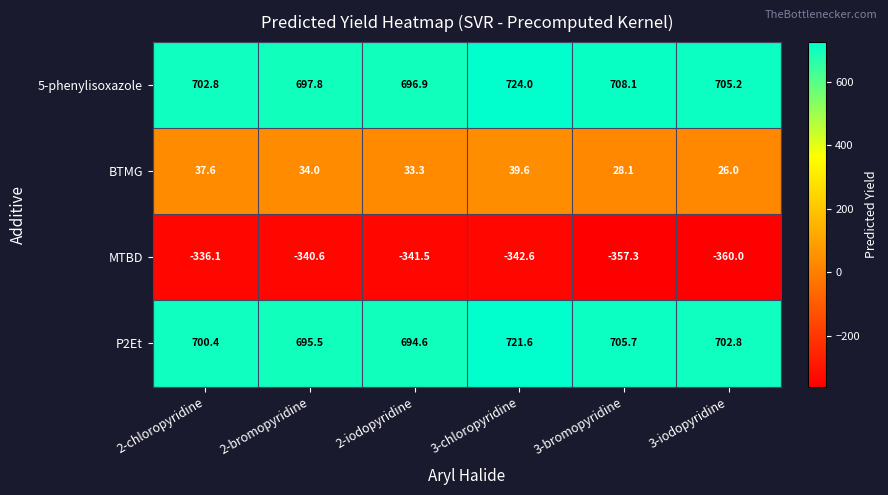

What is the difference between the maximum and minimum values in the 5-phenylisoxazole series?

27.1